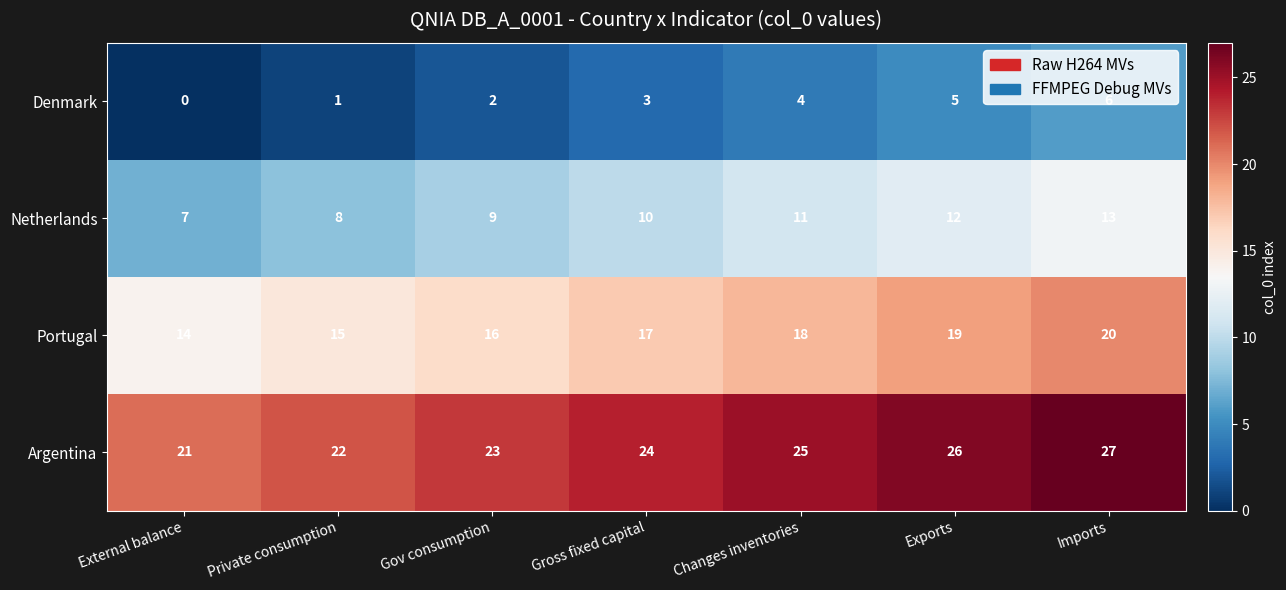

Which label corresponds to the smallest value in the chart?

External balance